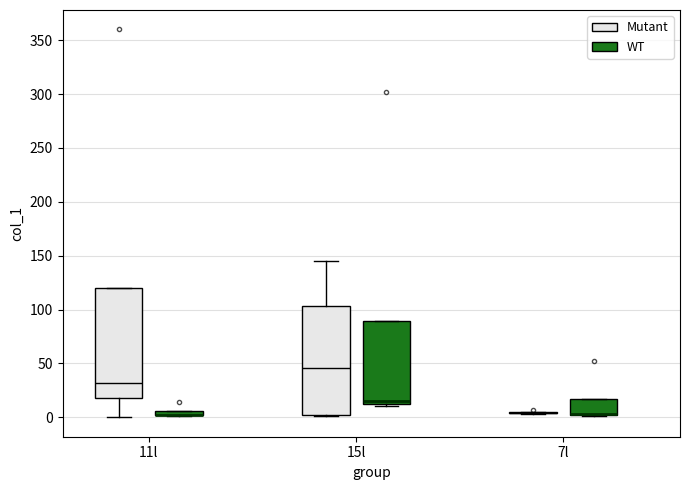

Where does the median line of the box for 11l (Mutant) sit on the y-axis? The values are not printed on the chart, so give them approximately, as read against the axis.

30